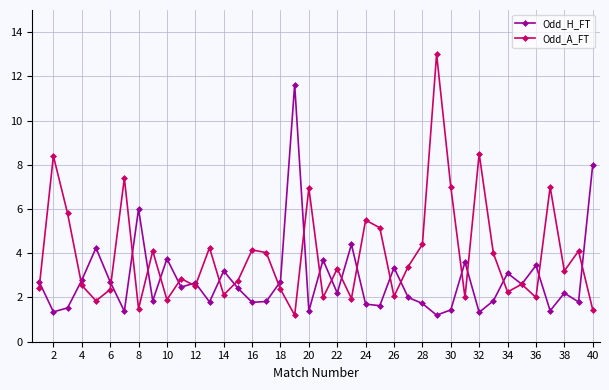

Which series has the widest spread of values?

Odd_A_FT